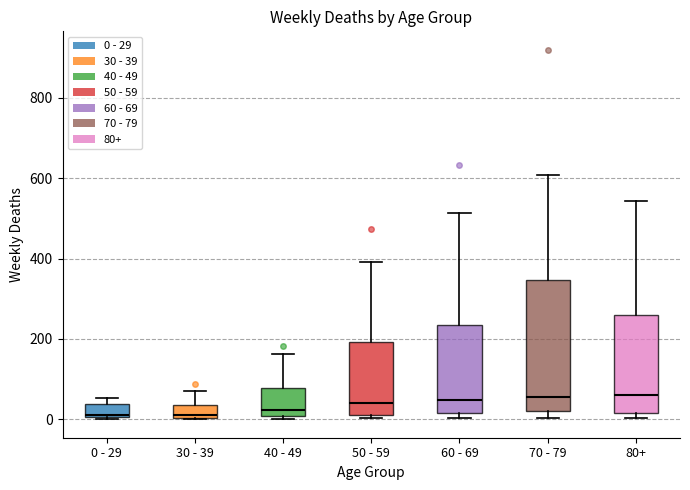

Where is the lower edge of the box for 50 - 59 on the y-axis? The values are not printed on the chart, so give them approximately, as read against the axis.

20